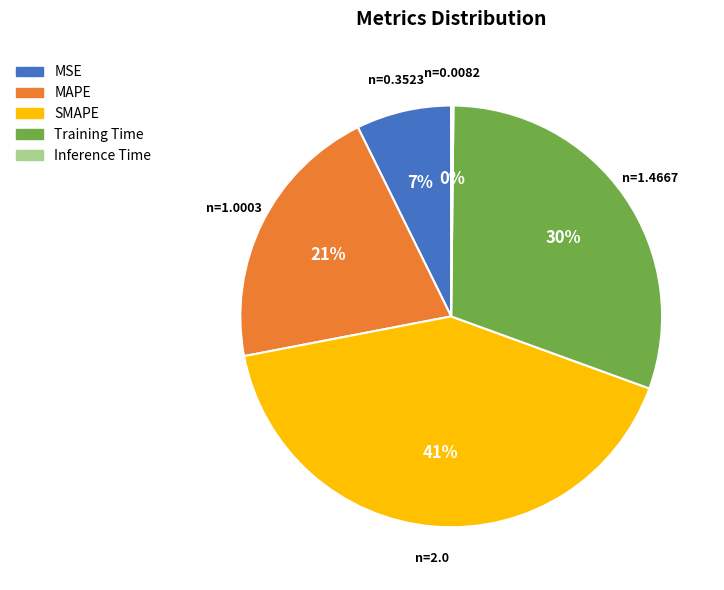

Which has a higher value, Training Time or SMAPE?

SMAPE